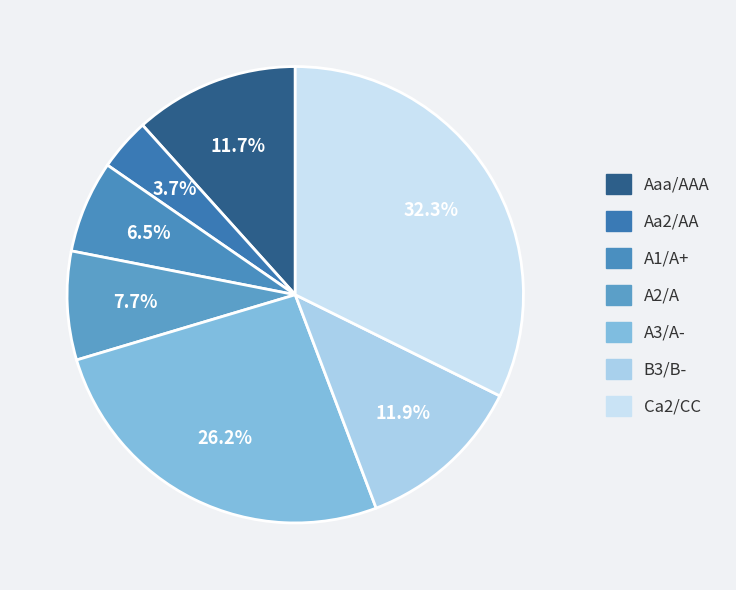

To the nearest percent, what portion does Aaa/AAA represent?

12%